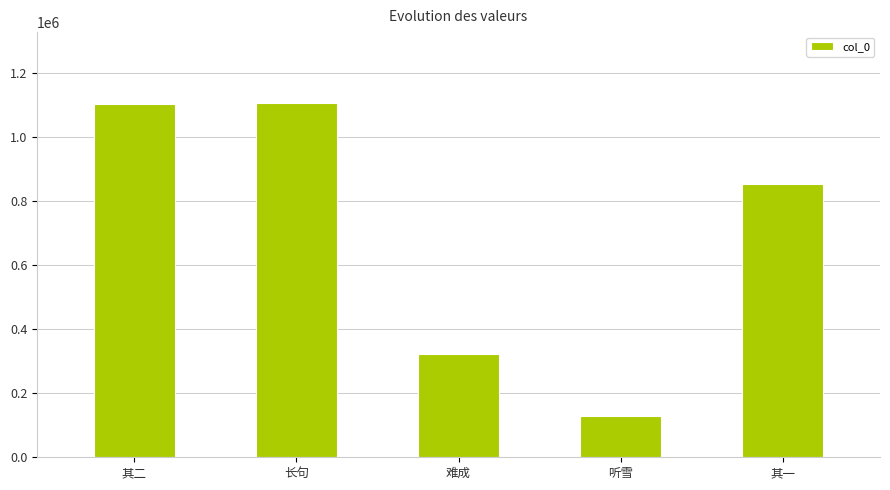

Where is the data nearest to the value 617555?

其一